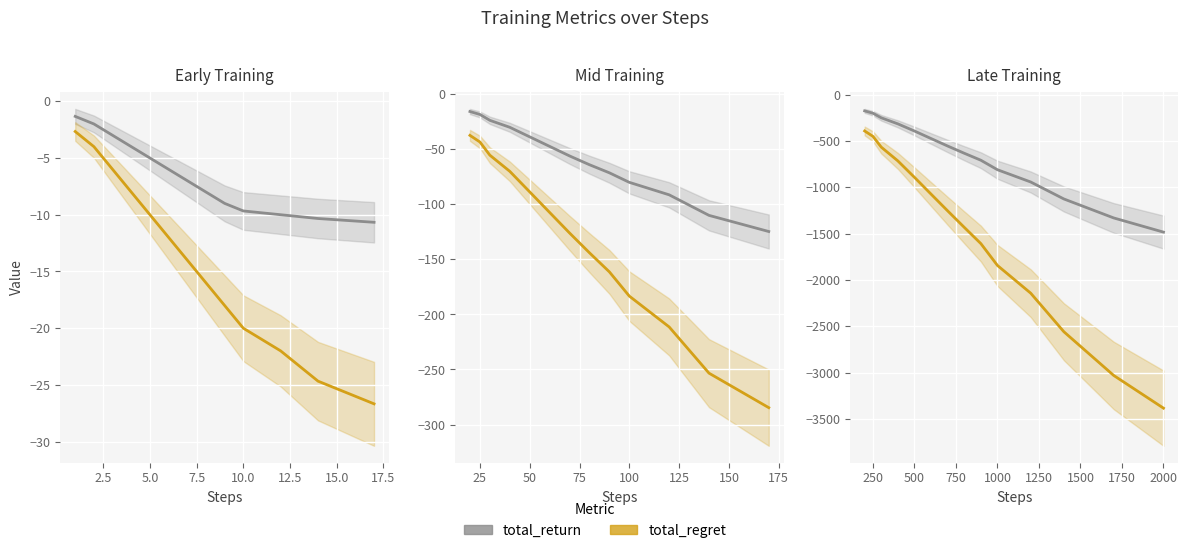

How many lines are shown in the chart?

2